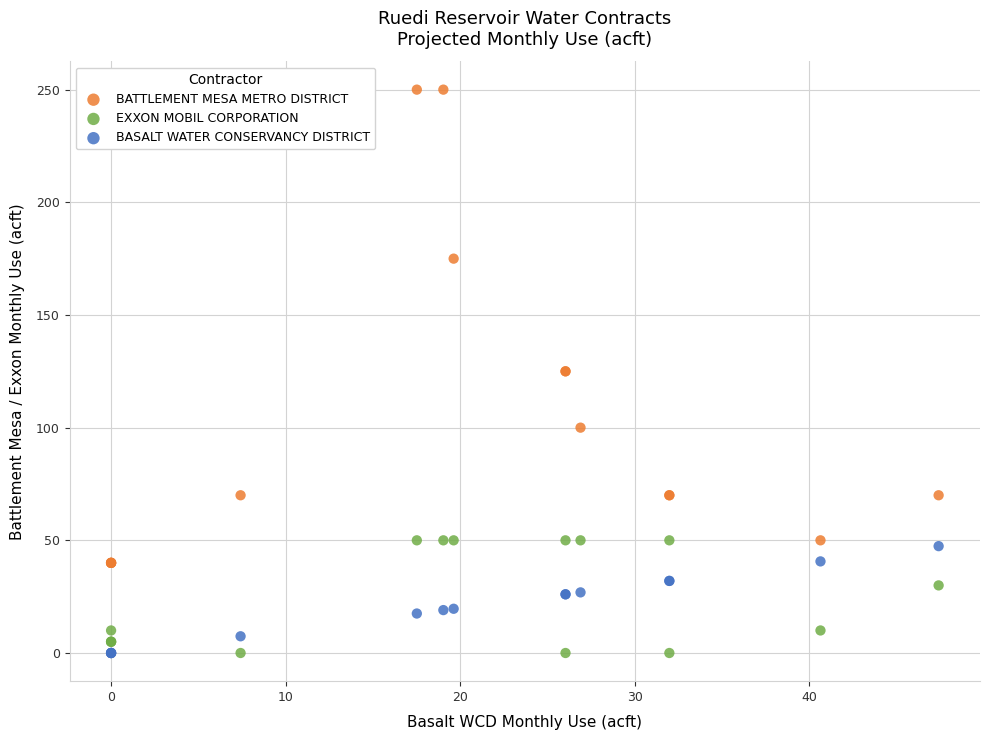

Which series has the widest spread of Y values?

BATTLEMENT MESA METRO DISTRICT